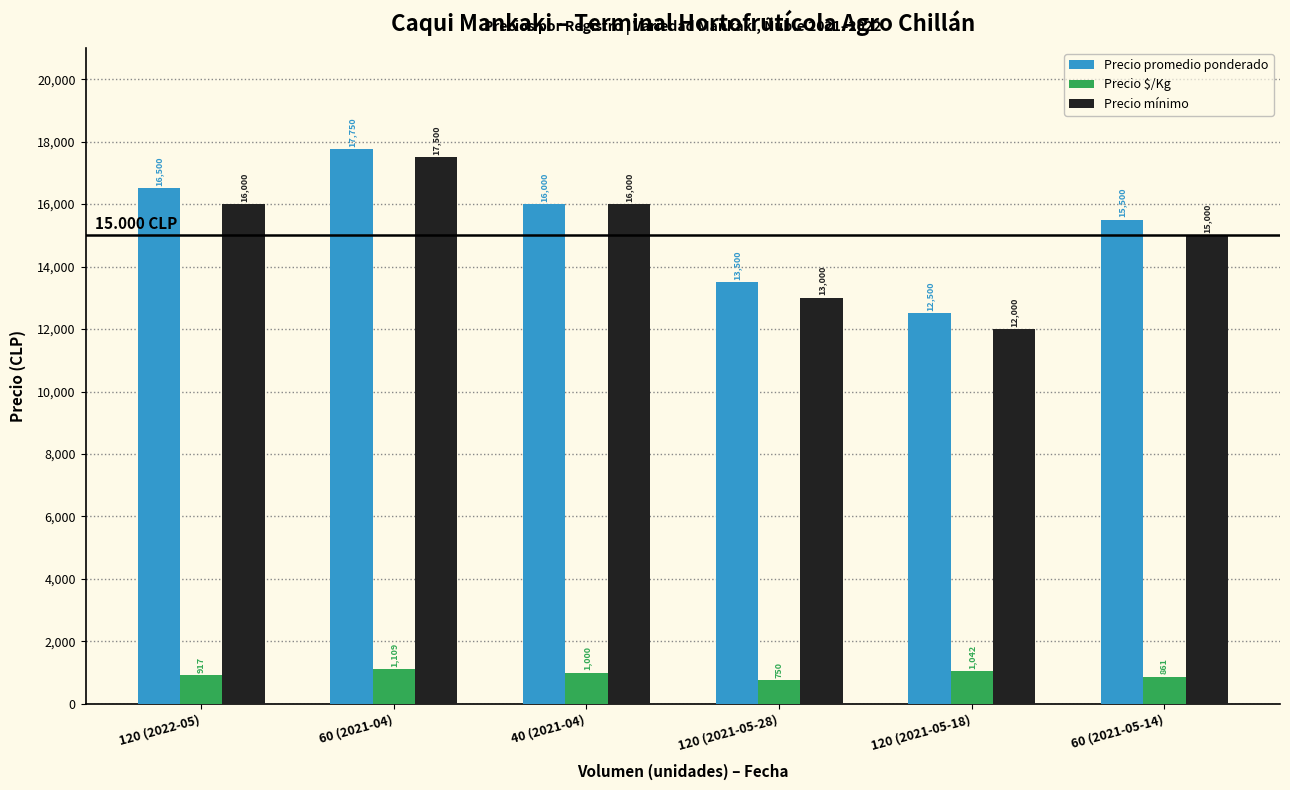

How many bars are there in total?

18